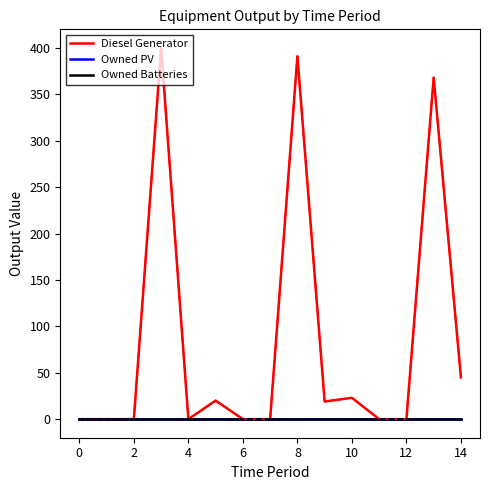

Does the chart have visible grid lines?

No